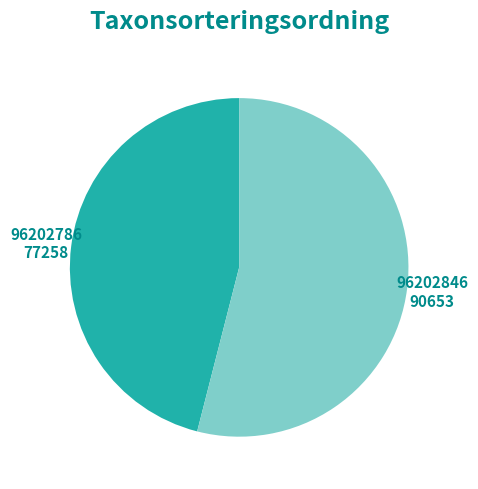

Is there any slice that represents more than half of the pie?

Yes